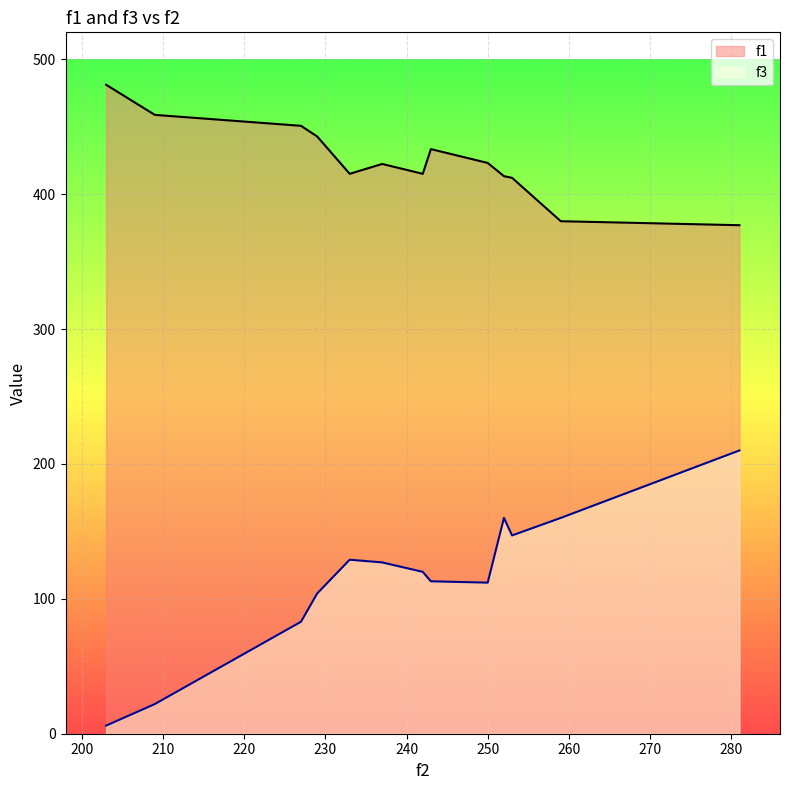

Does the chart display data point markers on the line(s)?

No